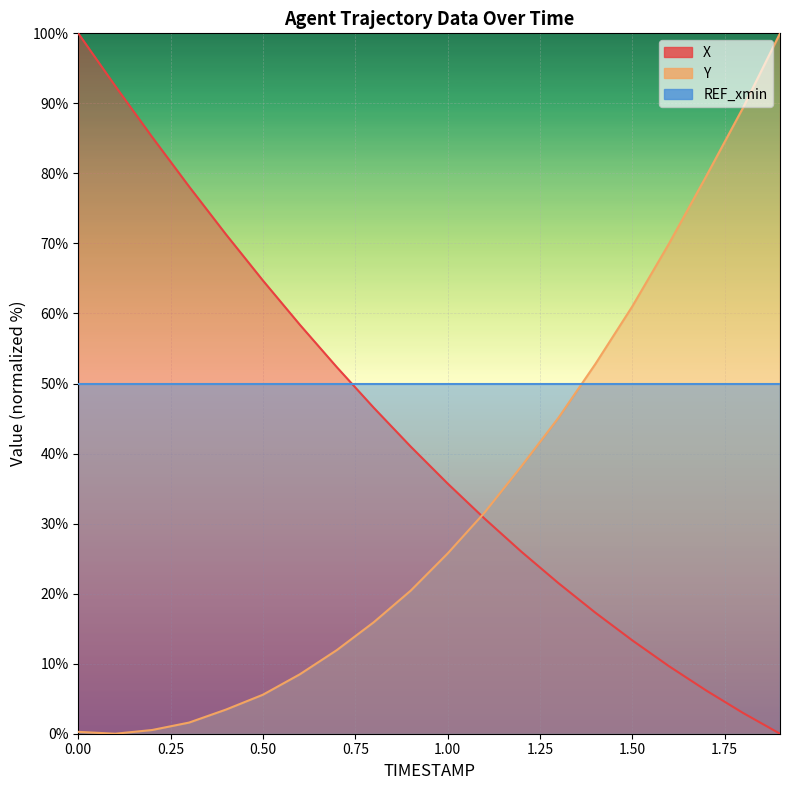

List the series in order of their overall mean, lowest first.

Y, X